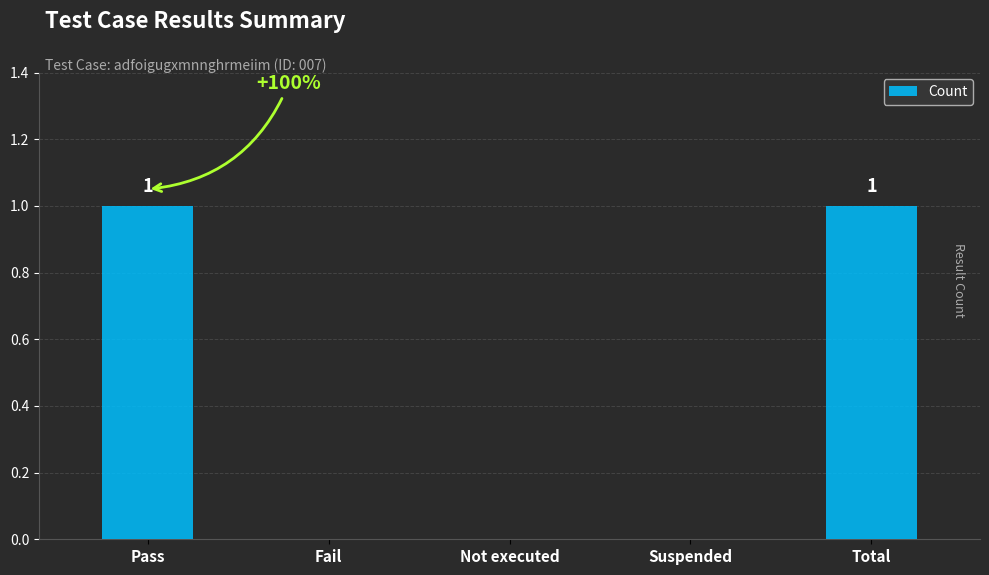

How many values are between 0 and 1?

5